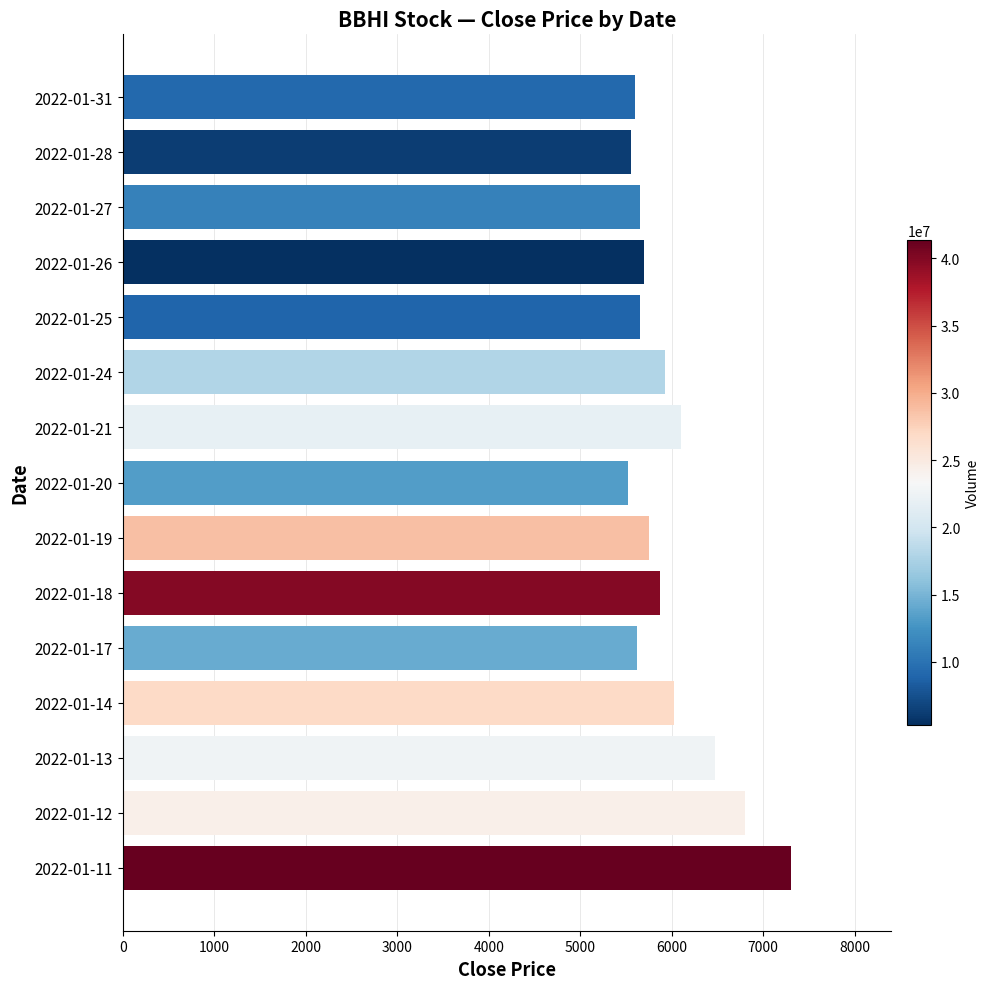

What is the value of the 13th bar from the top?

6475